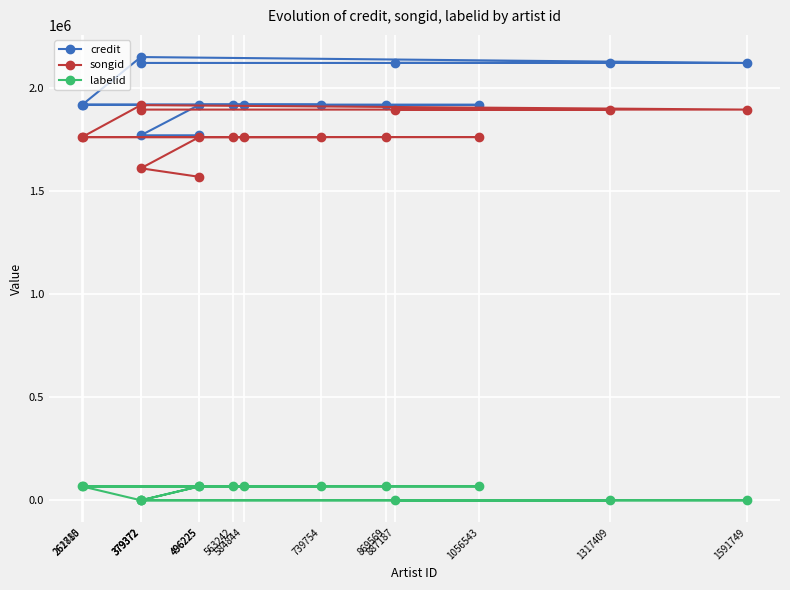

What is the total value across all series at 379372?

3380574